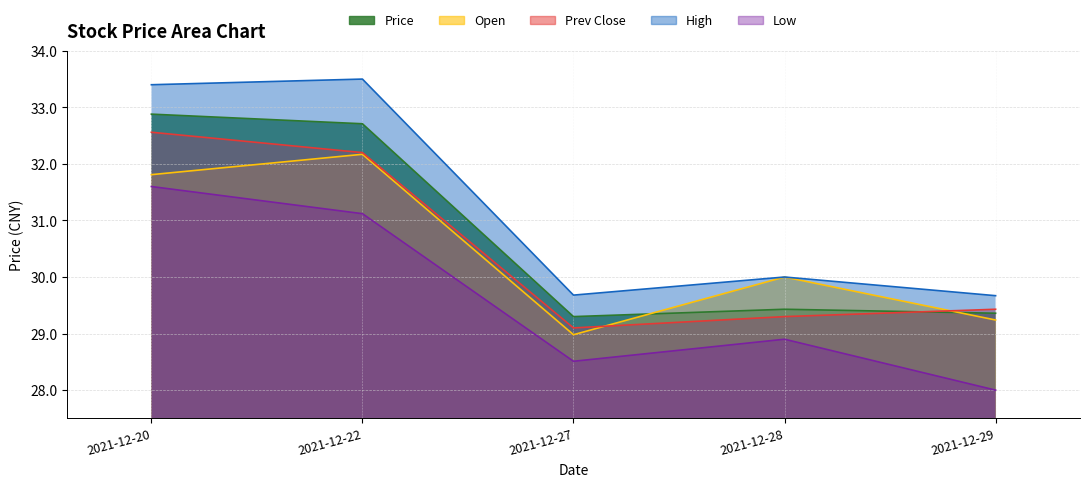

At how many categories does at least one series exceed 31?

2